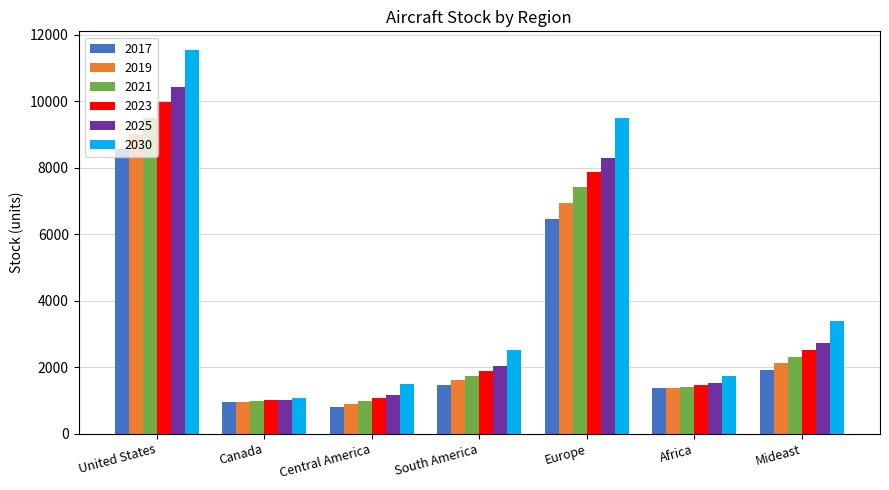

What is the maximum value for 2023?

9969.8